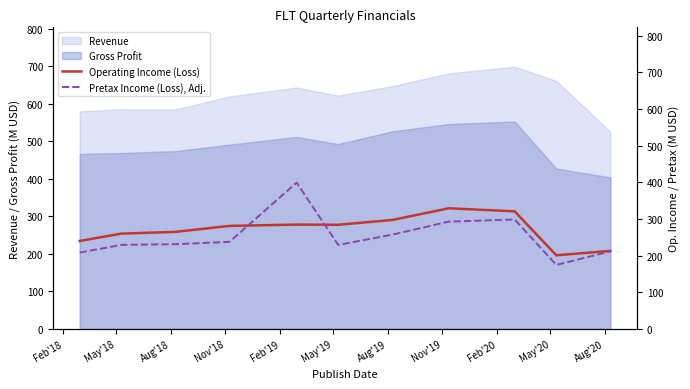

True or false: Revenue and Gross Profit intersect in this chart.

False